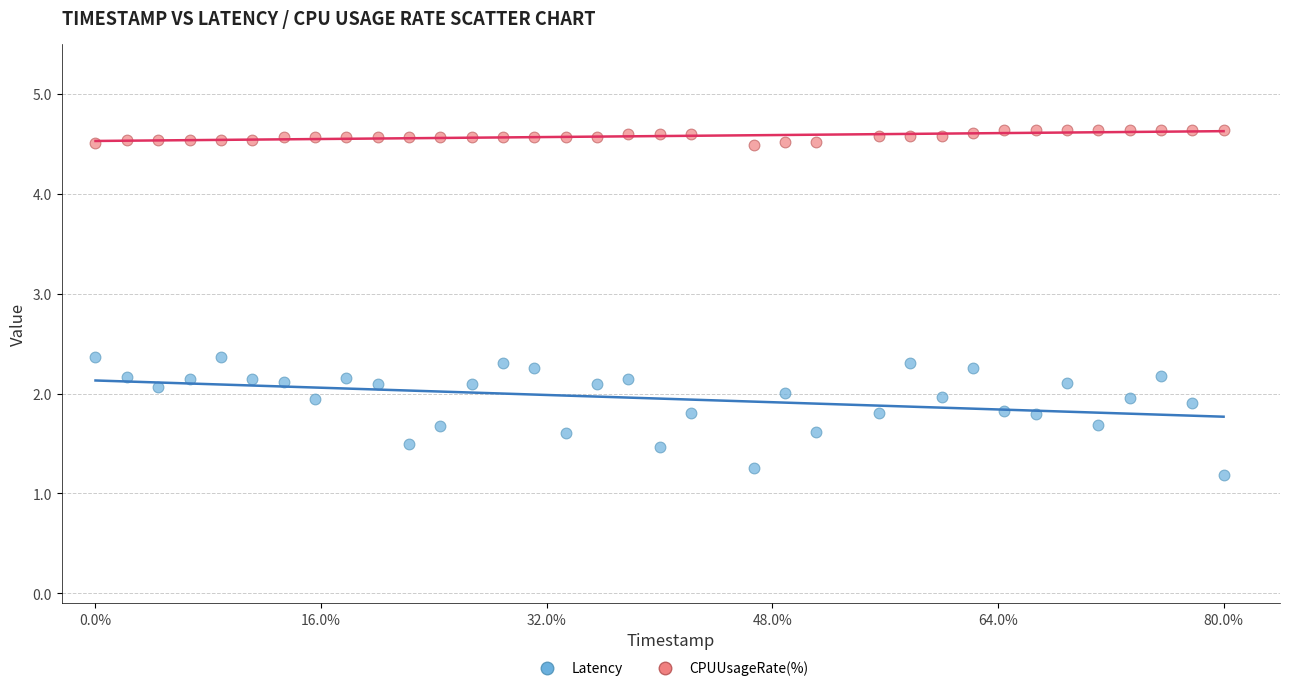

Which series reaches the maximum Y coordinate?

CPUUsageRate(%)